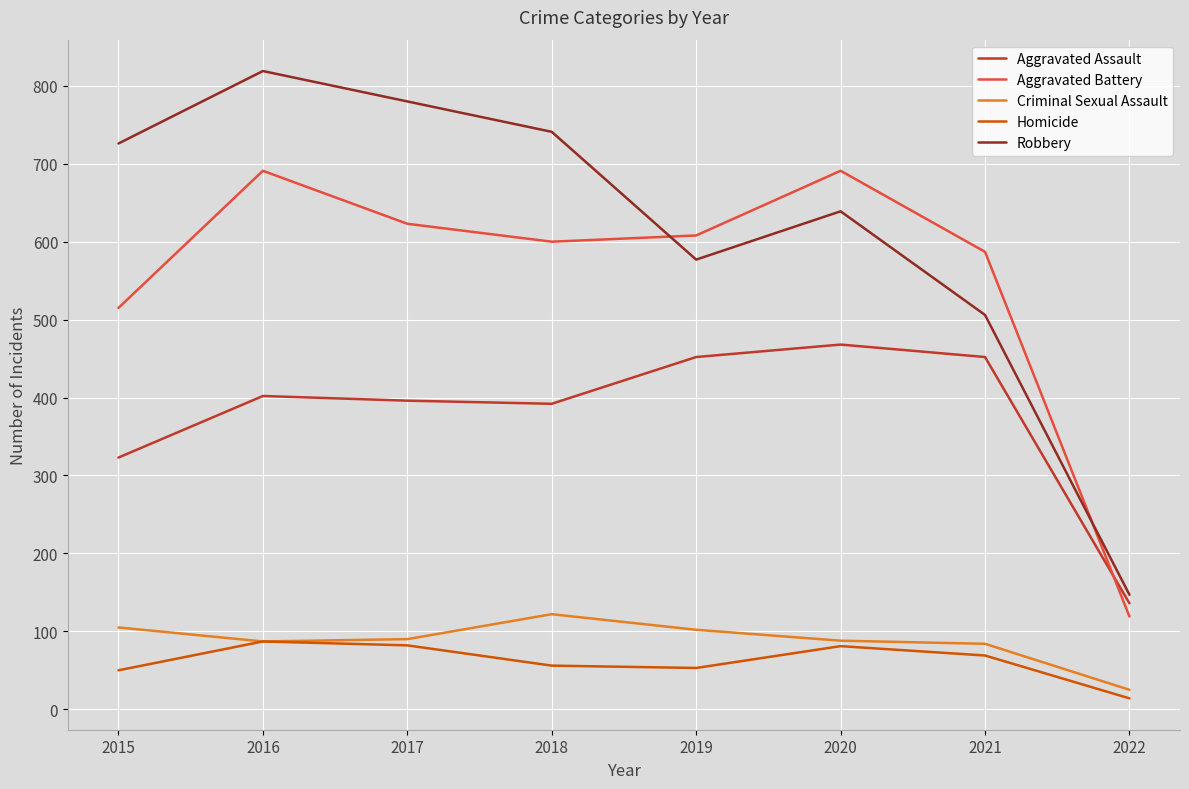

What is the sum of the Aggravated Battery values at 2015 and 2019?

1123